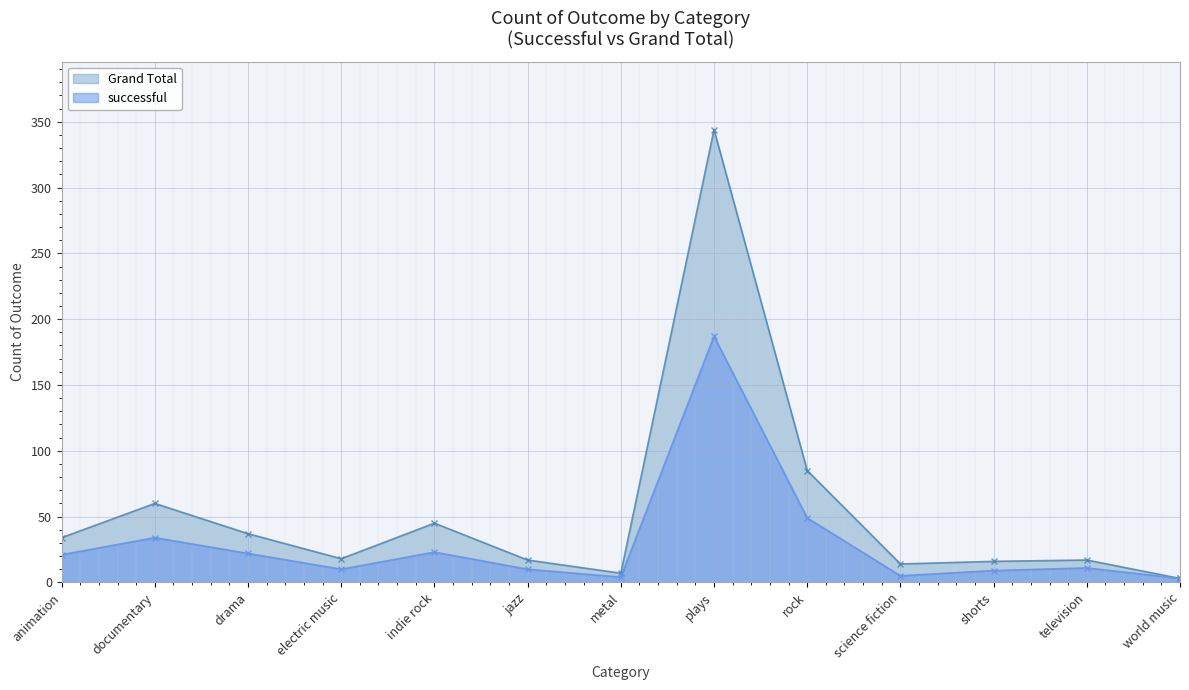

True or false: Grand Total and successful cross at least once.

False